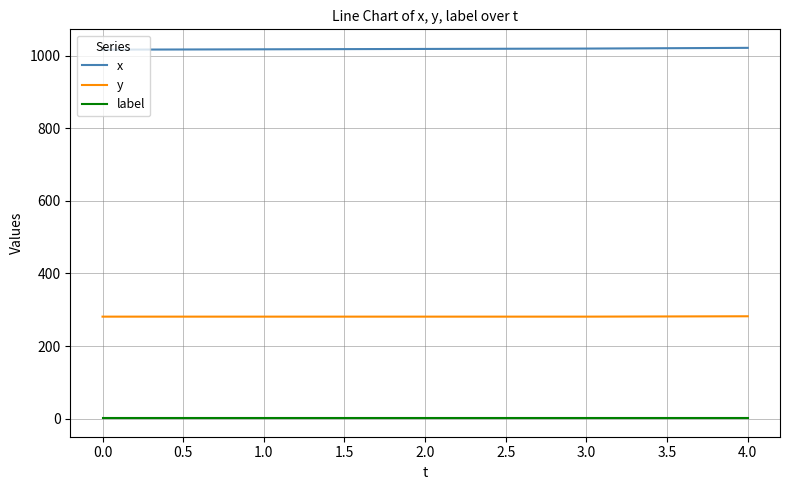

Is this an area chart (filled region under the line)?

No